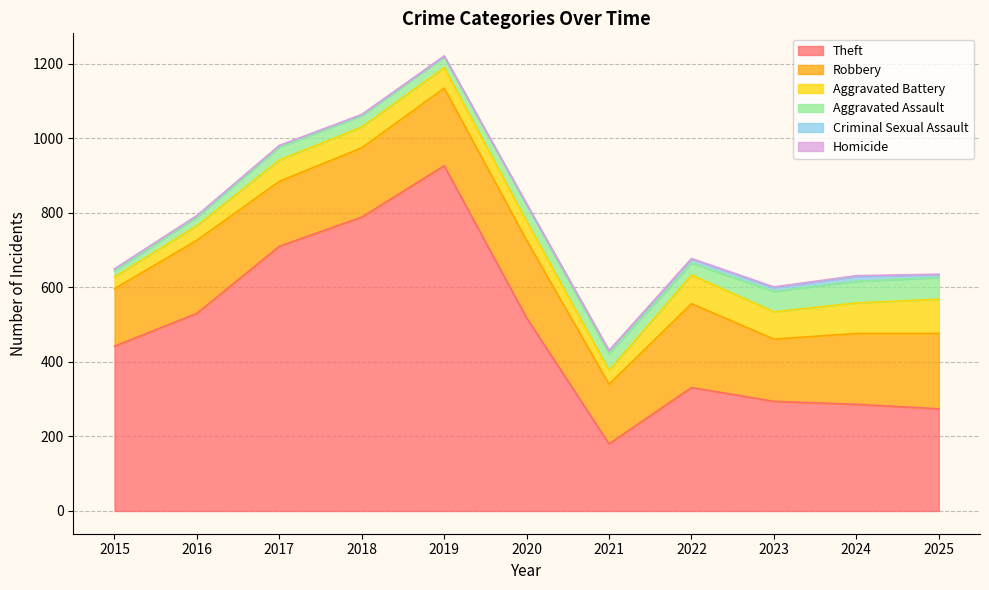

What are all the series names shown in the legend?

Theft, Robbery, Aggravated Battery, Aggravated Assault, Criminal Sexual Assault, Homicide